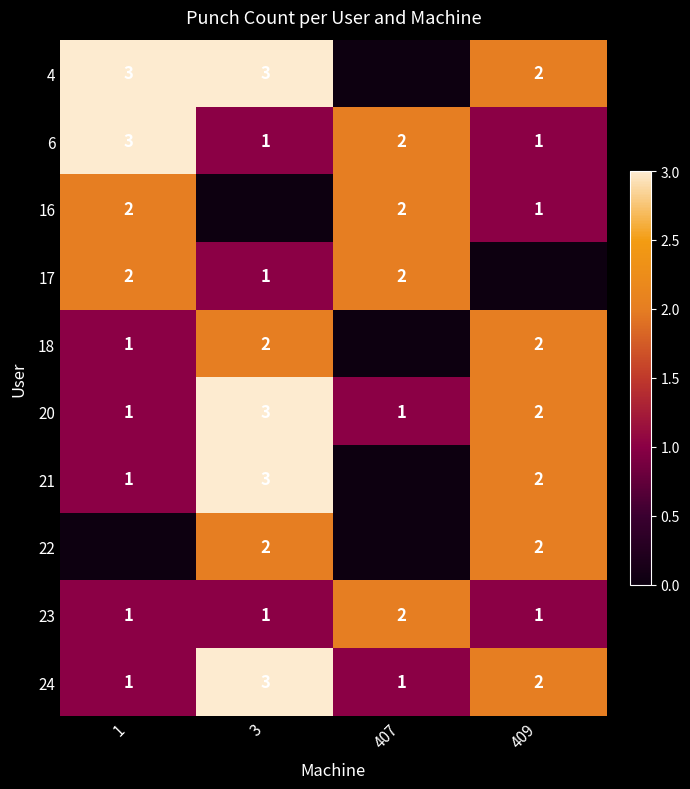

The 24 series shows 1 at 407. True or false?

True